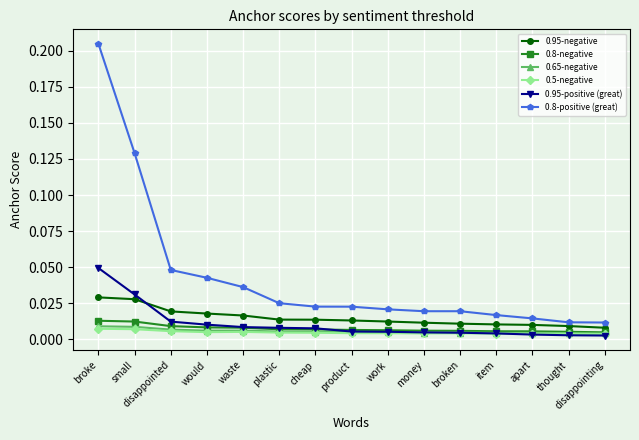

Count the 0.5-negative values in the range 0 to 1.

15